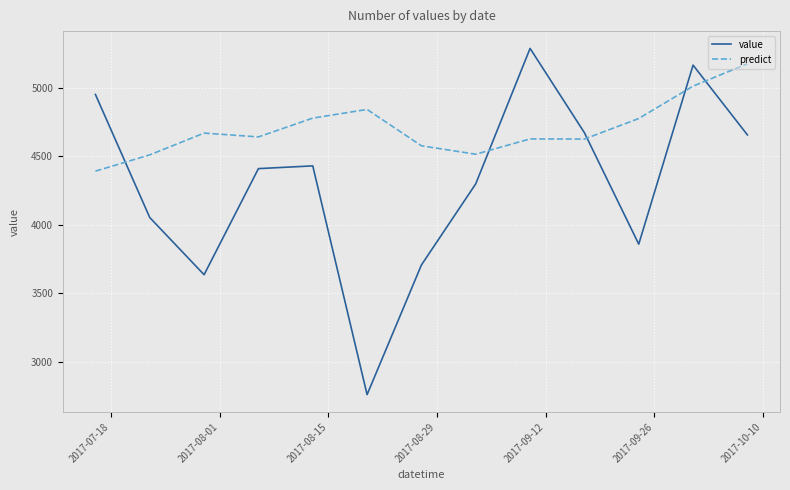

True or false: value and predict cross at least once.

True